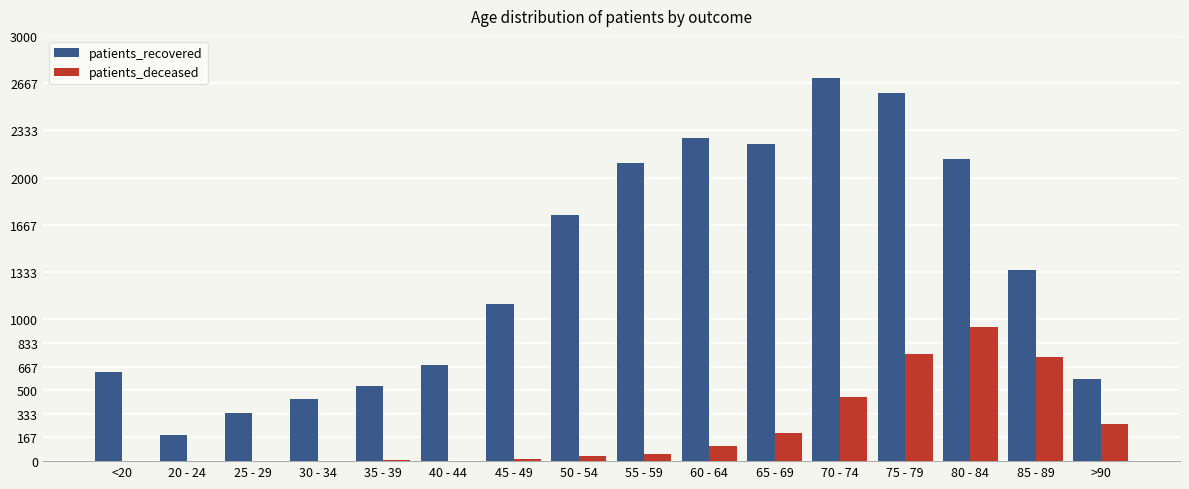

What is the sum of all patients_recovered values?

21624